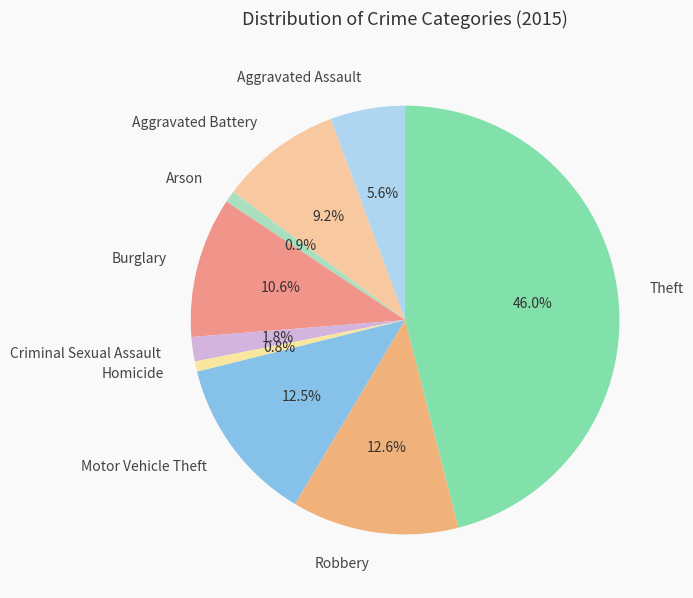

What is the ratio of the value at Motor Vehicle Theft to the value at Aggravated Assault?

2.2